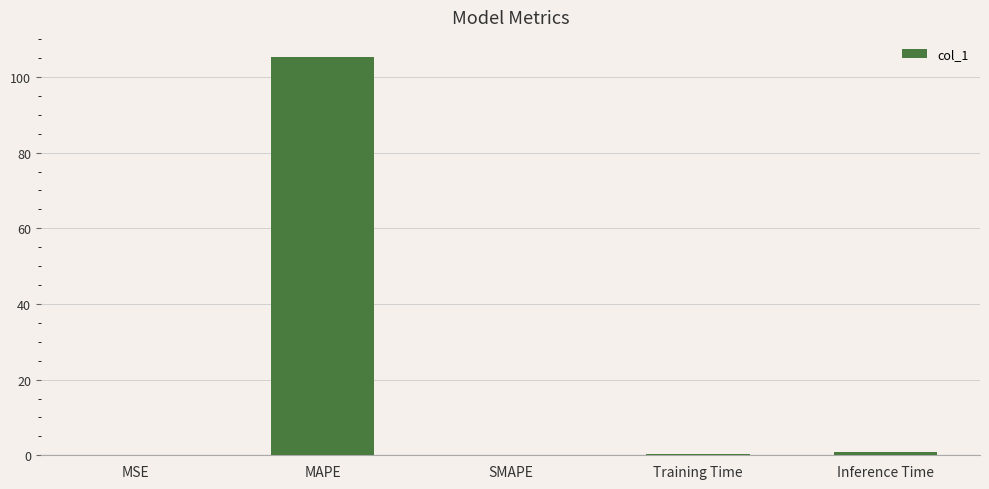

What is the approximate value at MAPE?

105.3